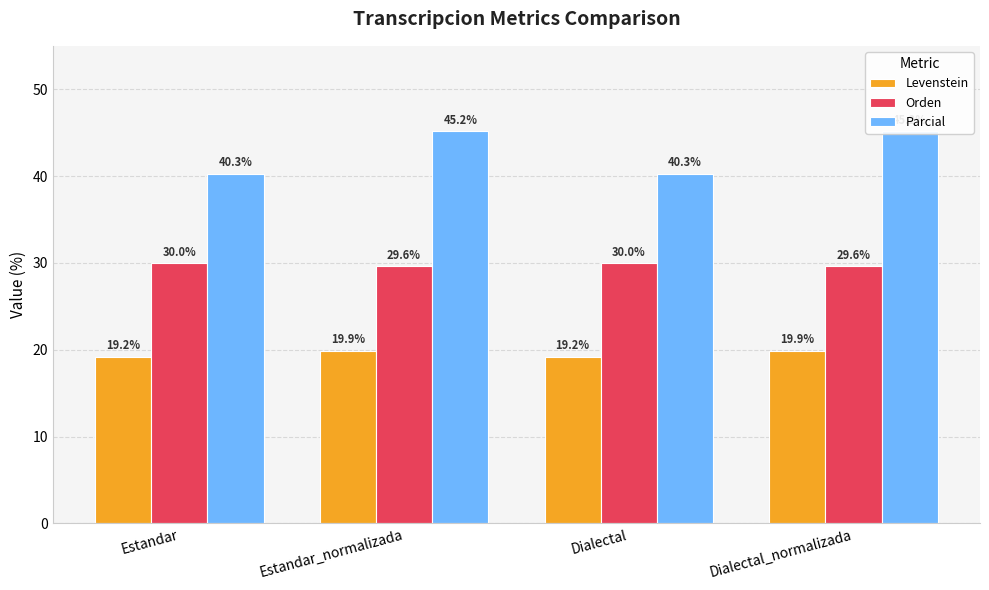

What is the difference between the second highest and second lowest values in the Orden series?

0.3